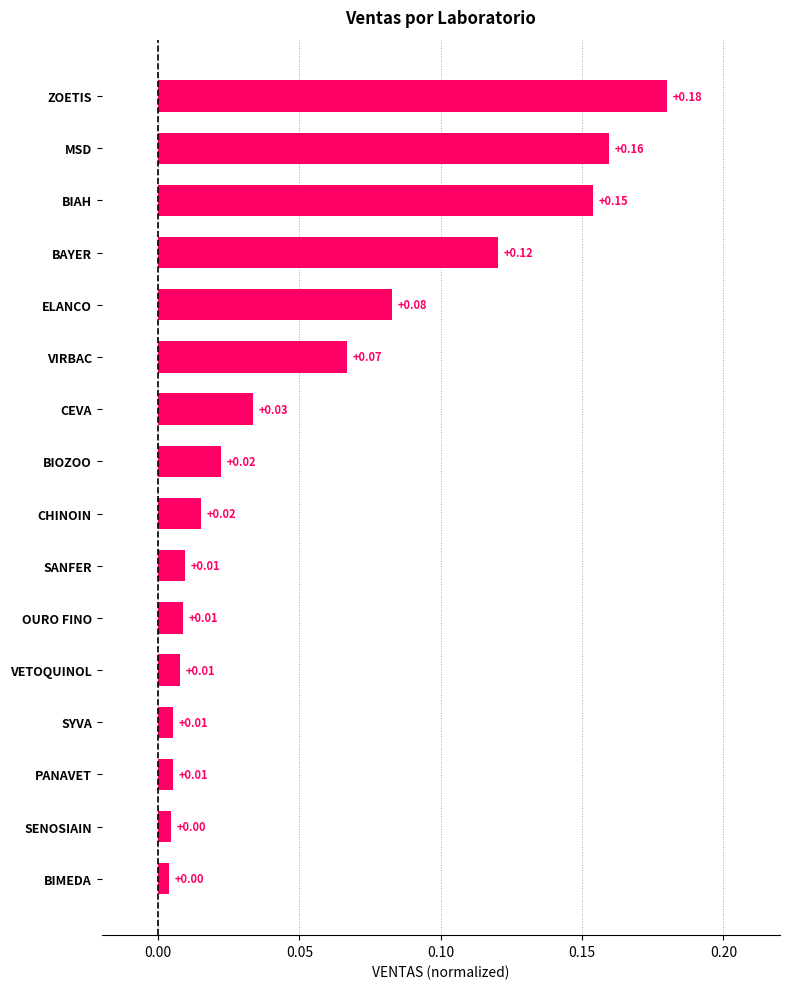

What is the sum of all values?

0.9